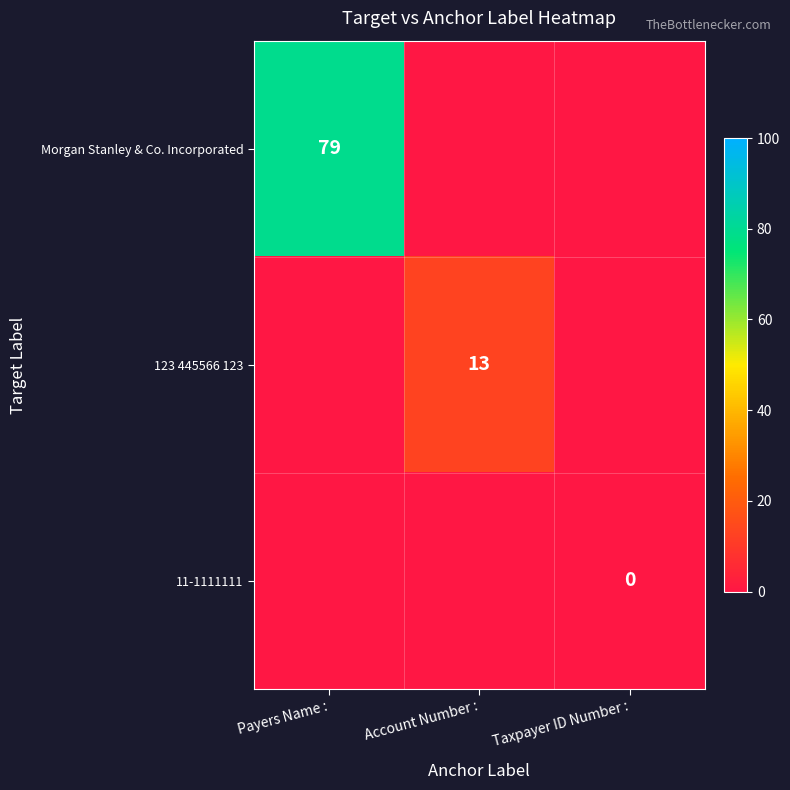

Is the value of 123 445566 123 at Account Number : greater than the value of 11-1111111 at Taxpayer ID Number :?

Yes